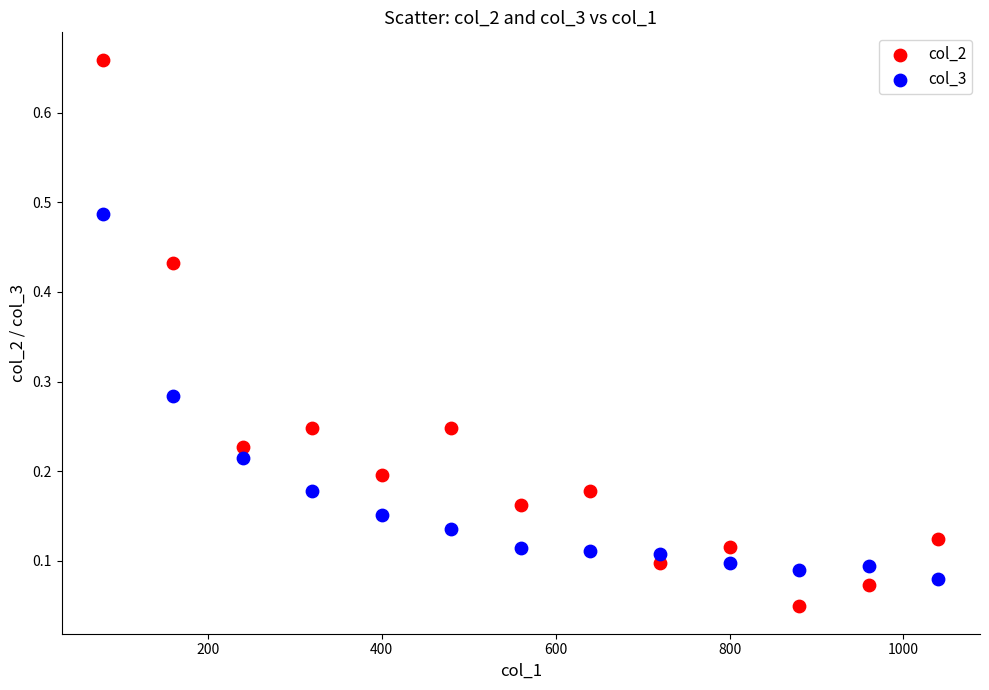

Across all data points, what is the range of X values (max minus min)?

960.0